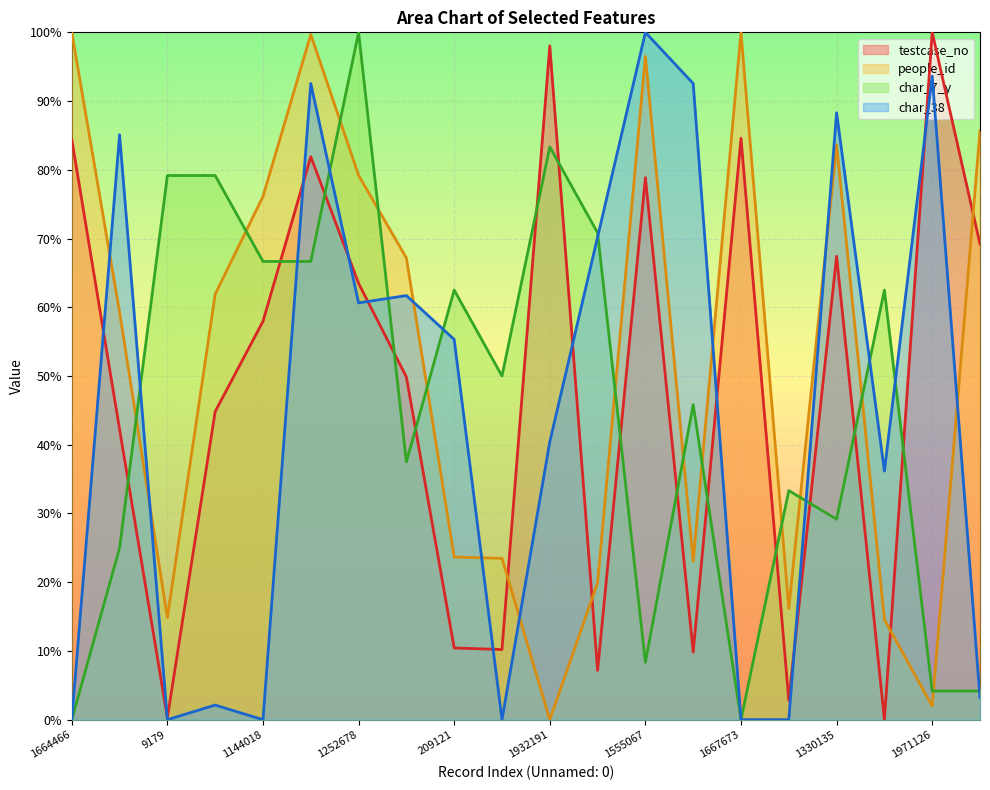

At which label does char_7_y first exceed 50?

9179